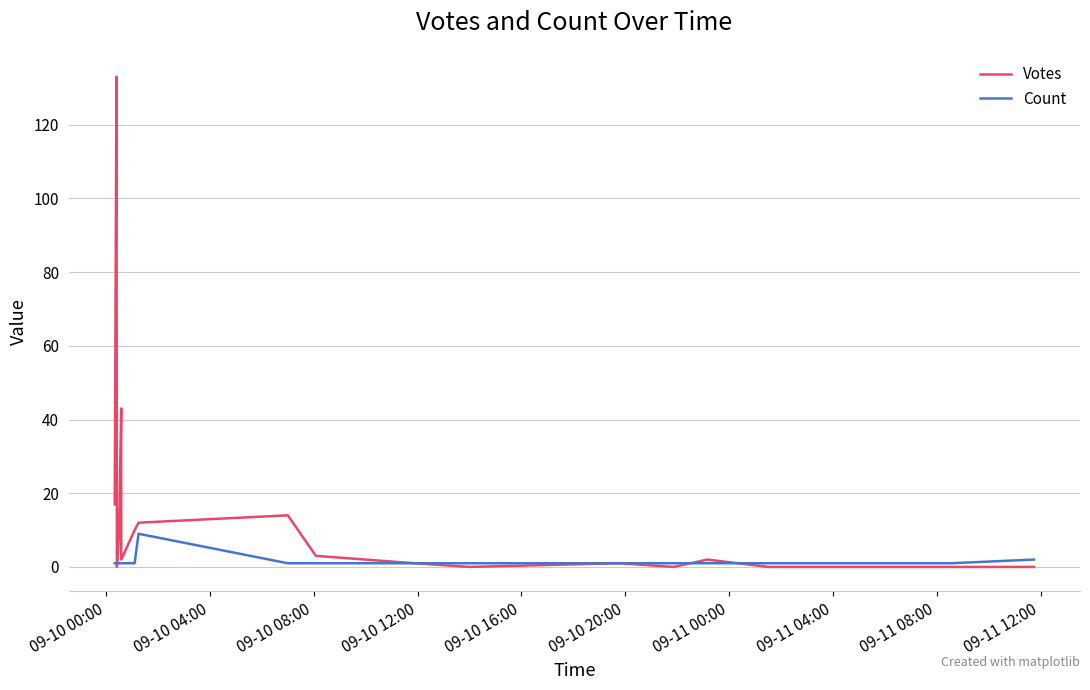

What is the difference between the second highest and minimum values in the Votes series?

43